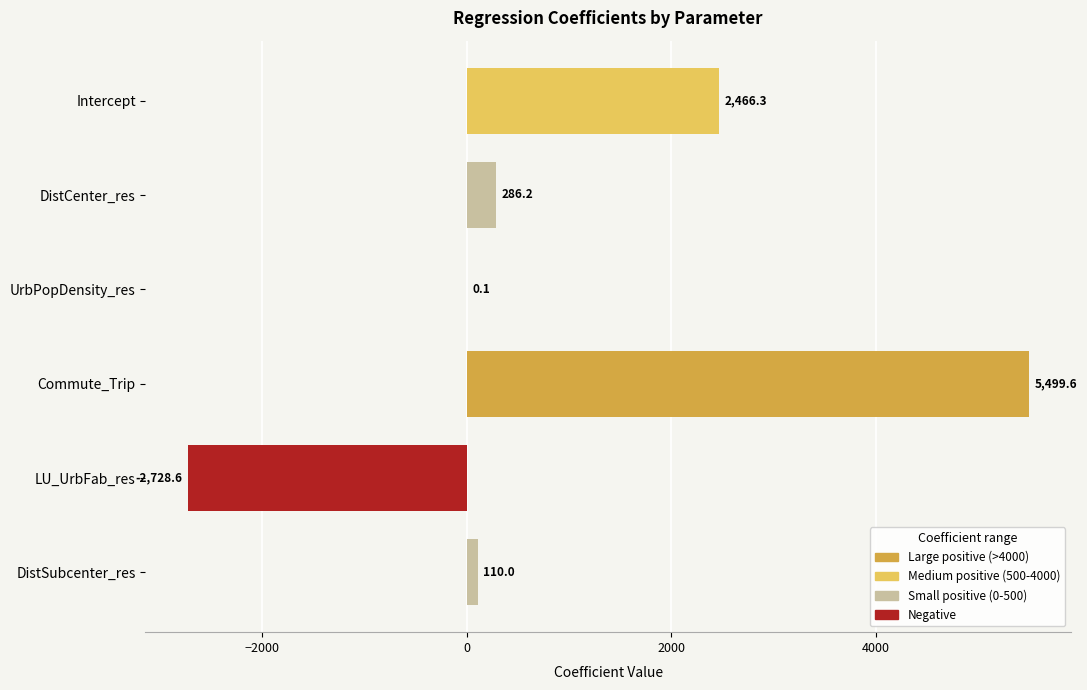

What is the average value?

939.0